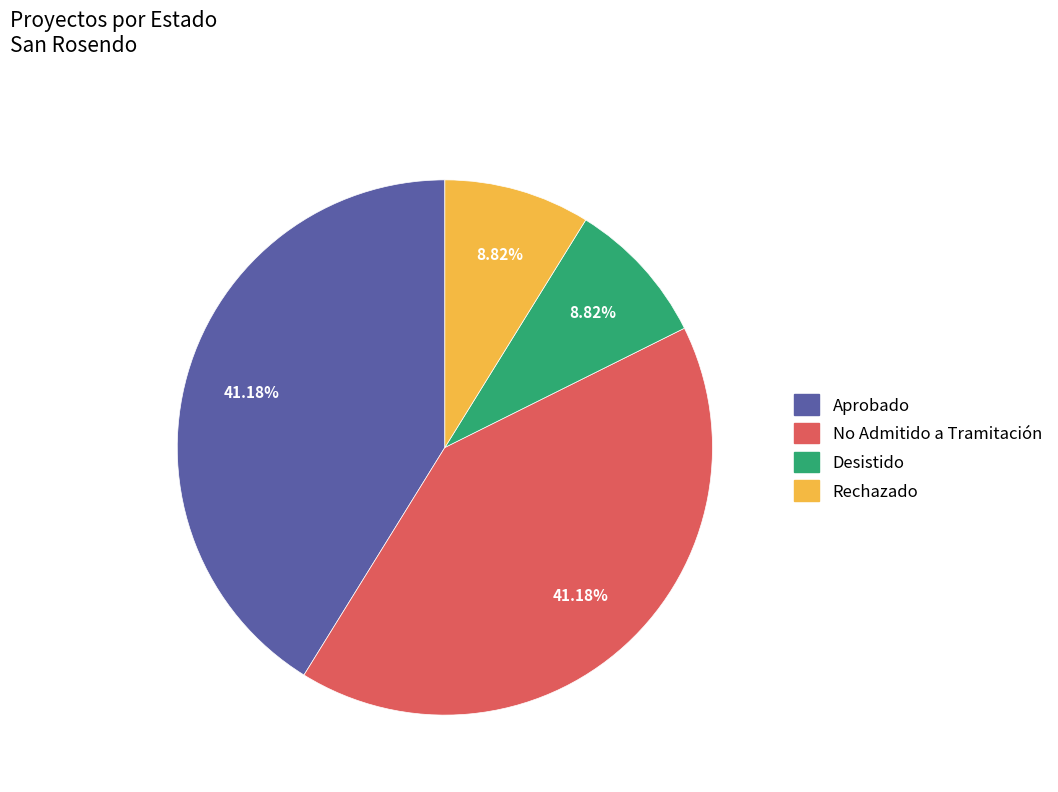

What percentage is NOT represented by Aprobado?

58.8%